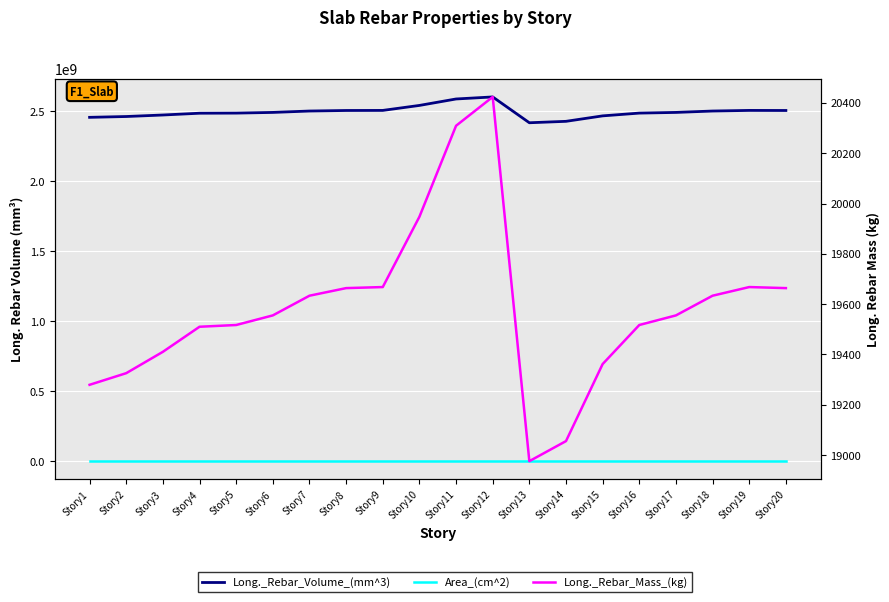

How many values in the Long._Rebar_Volume_(mm^3) series are below 2492283780?

9